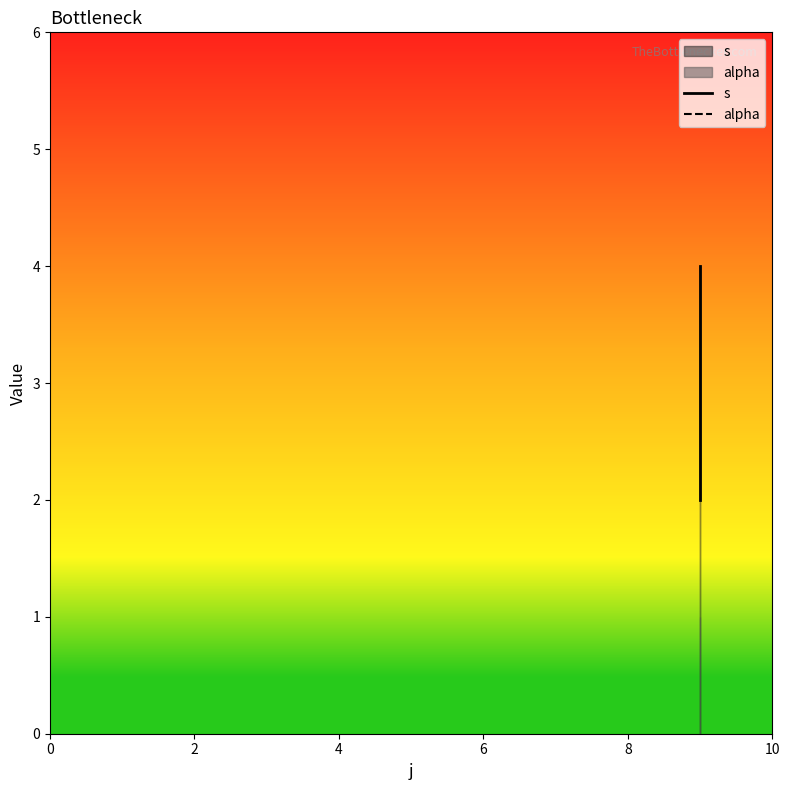

The s series shows 2 at 4. True or false?

False